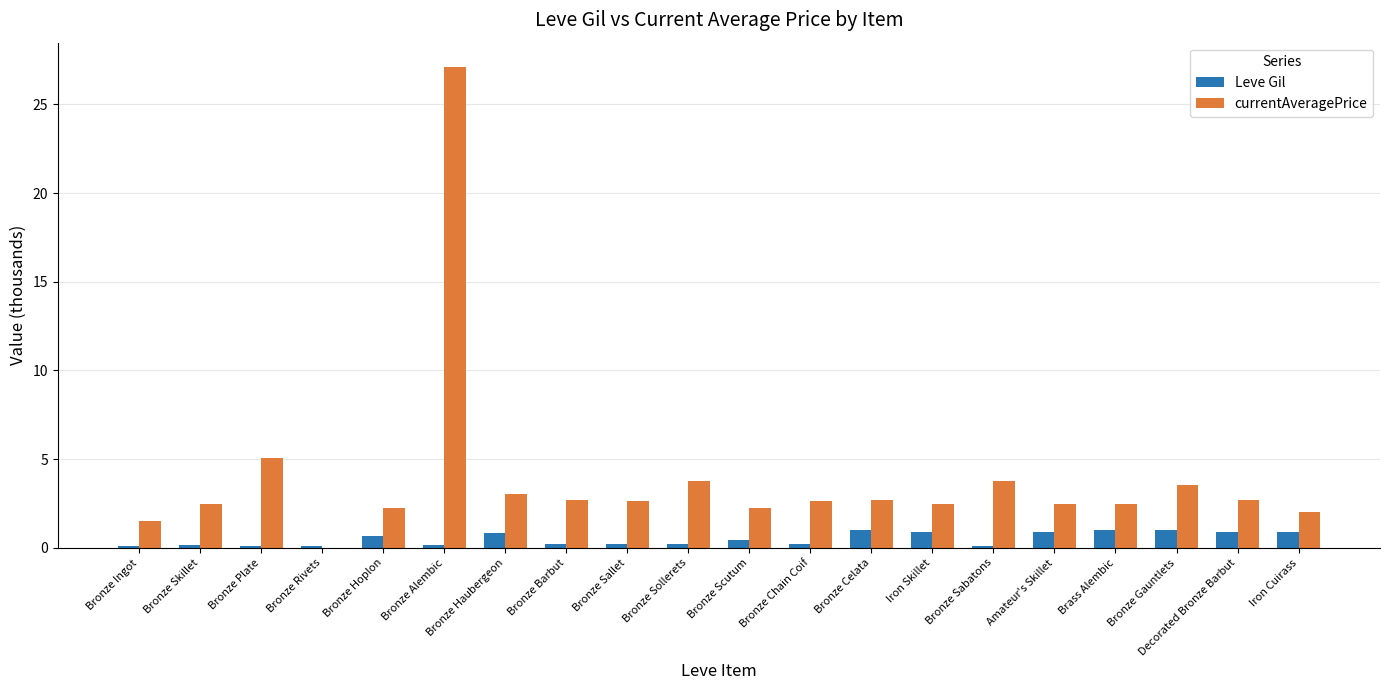

At which label does currentAveragePrice first exceed 2?

Bronze Skillet